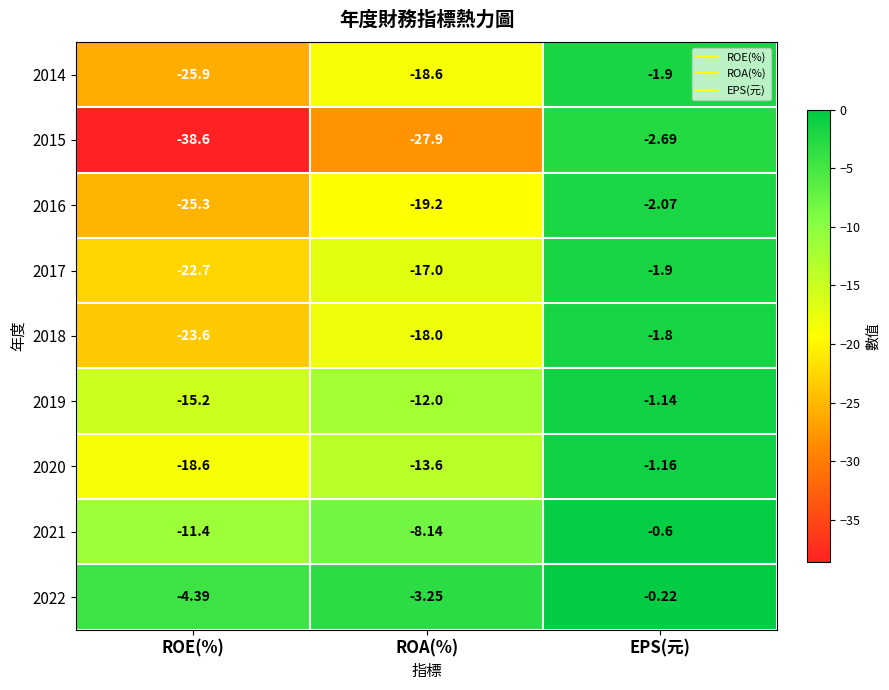

Which category has the lowest value in the 2016 series?

ROE(%)